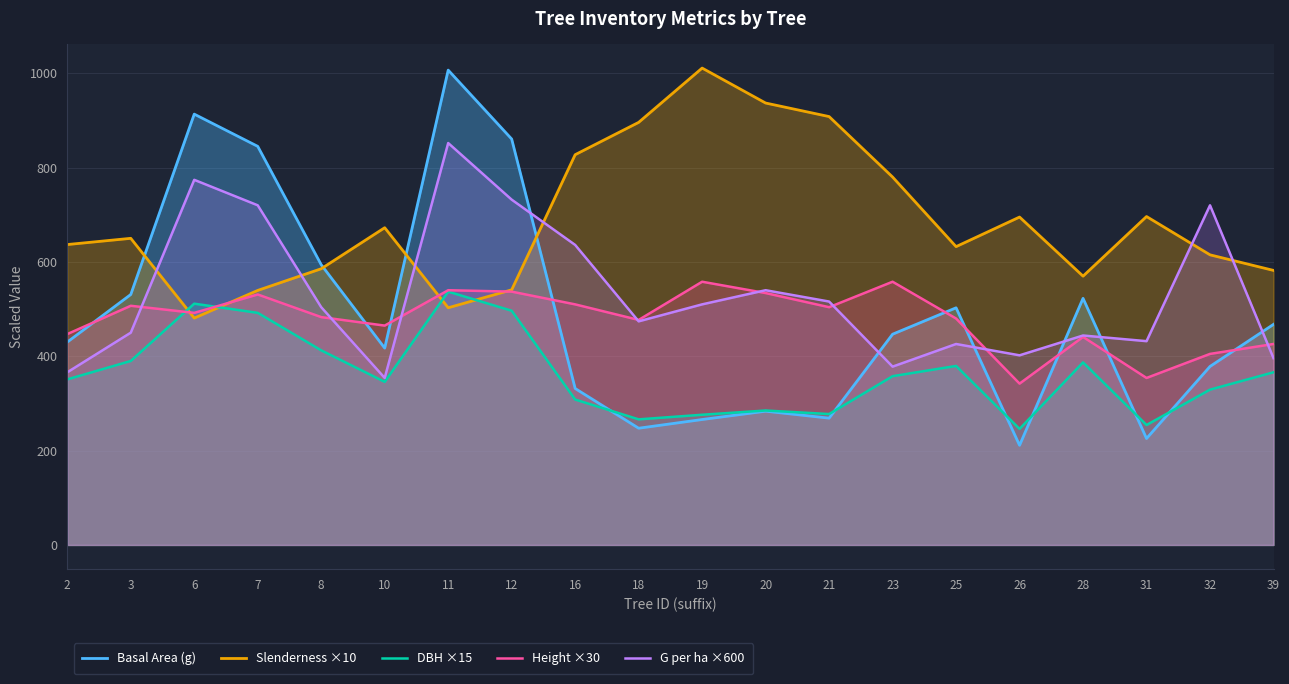

True or false: DBH ×15 has a value of 492.0 at 7.

True